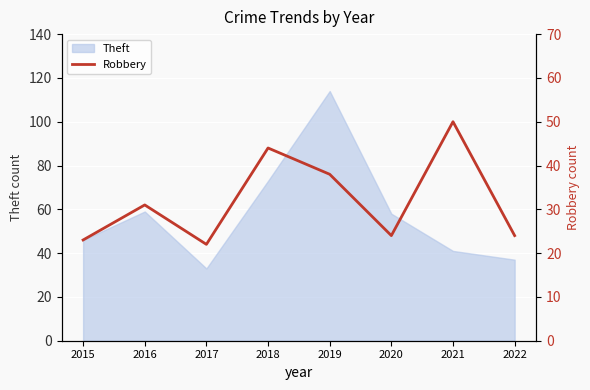

Is it true that Theft equals 46 at 2015?

True